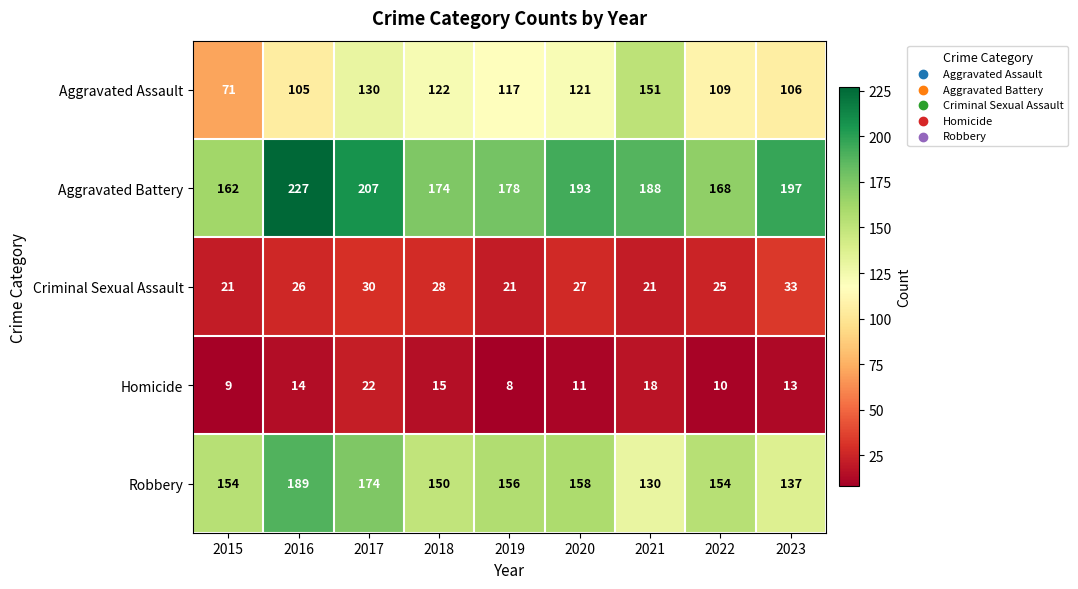

At which label does Aggravated Battery first exceed 188?

2016